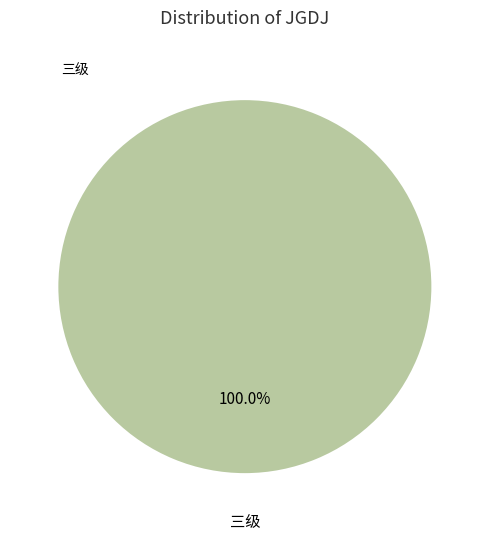

Does any single category account for the majority?

Yes